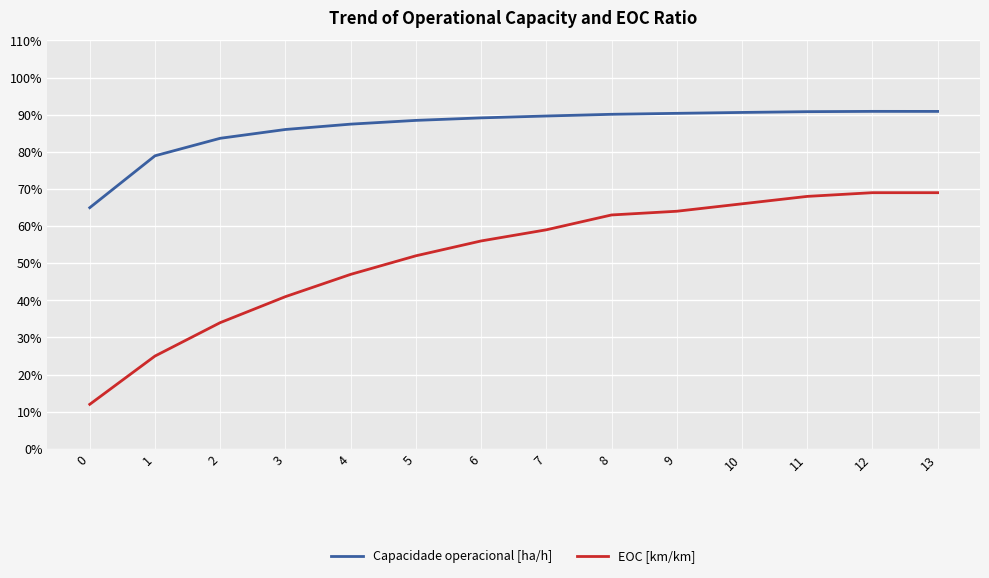

What is the highest value of the Capacidade operacional [ha/h] series?

0.9